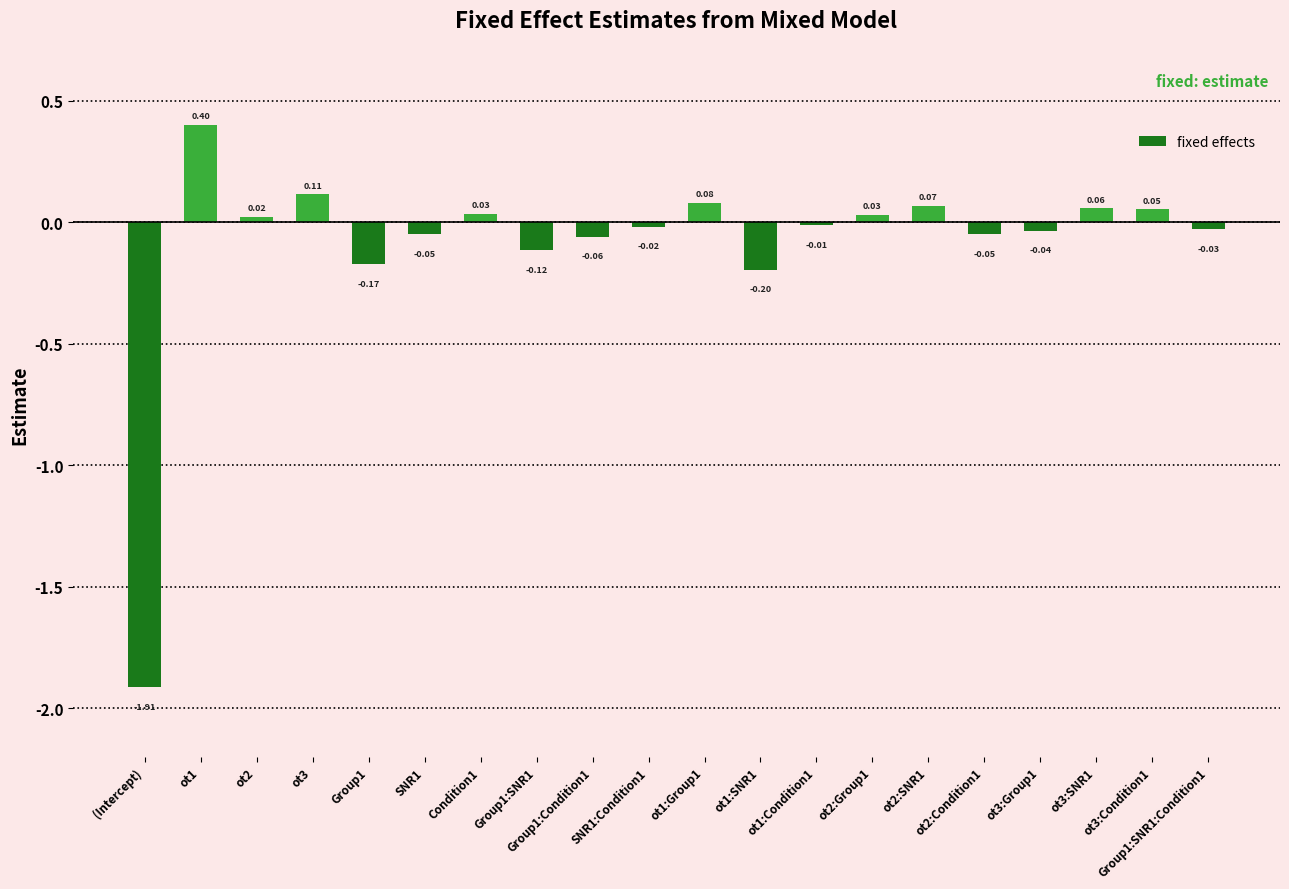

What is the sum of all values?

-1.8